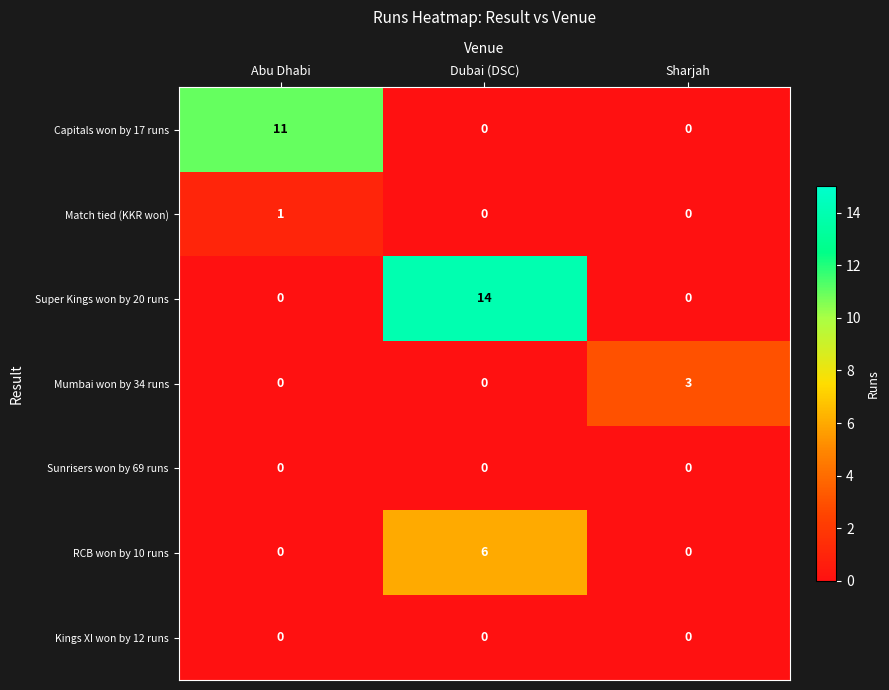

The value of Super Kings won by 20 runs at Dubai (DSC) is 21. True or false?

False